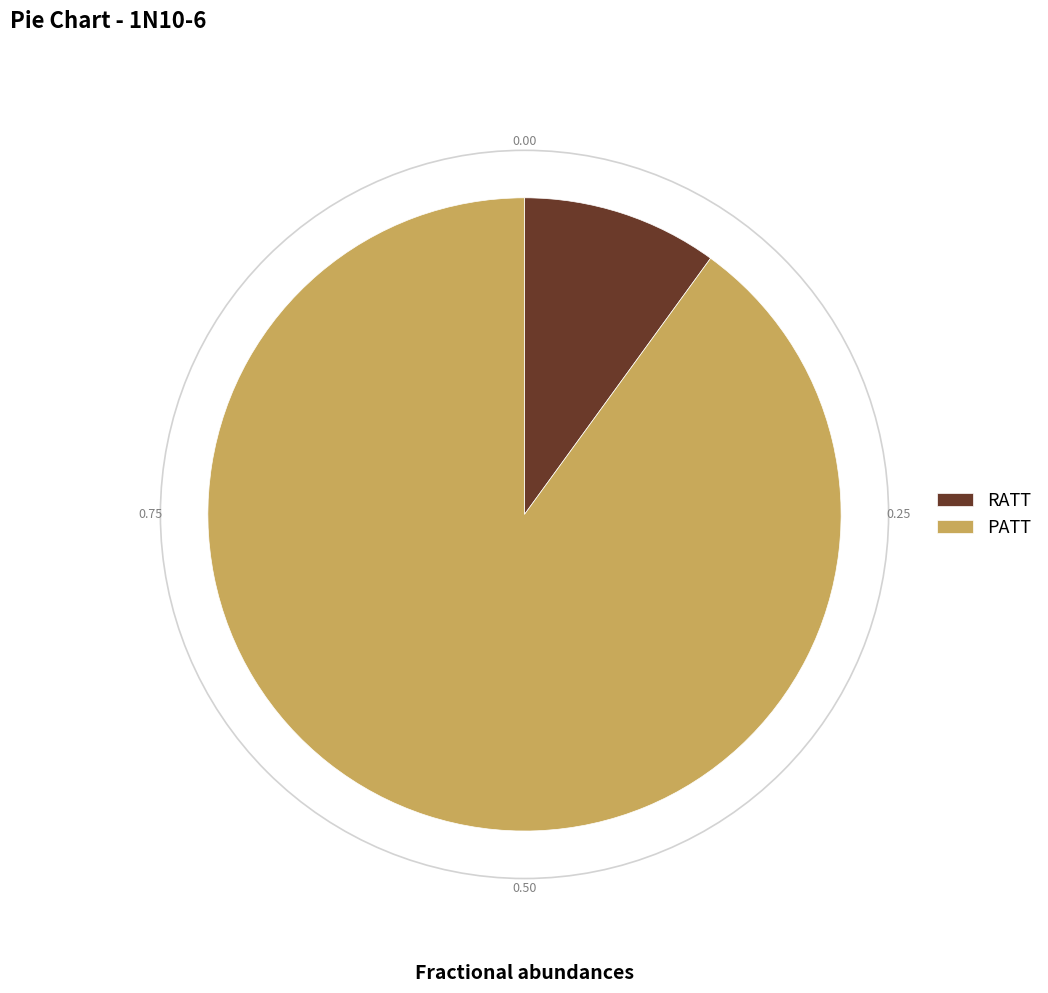

Rank the categories by value from lowest to highest.

RATT, PATT